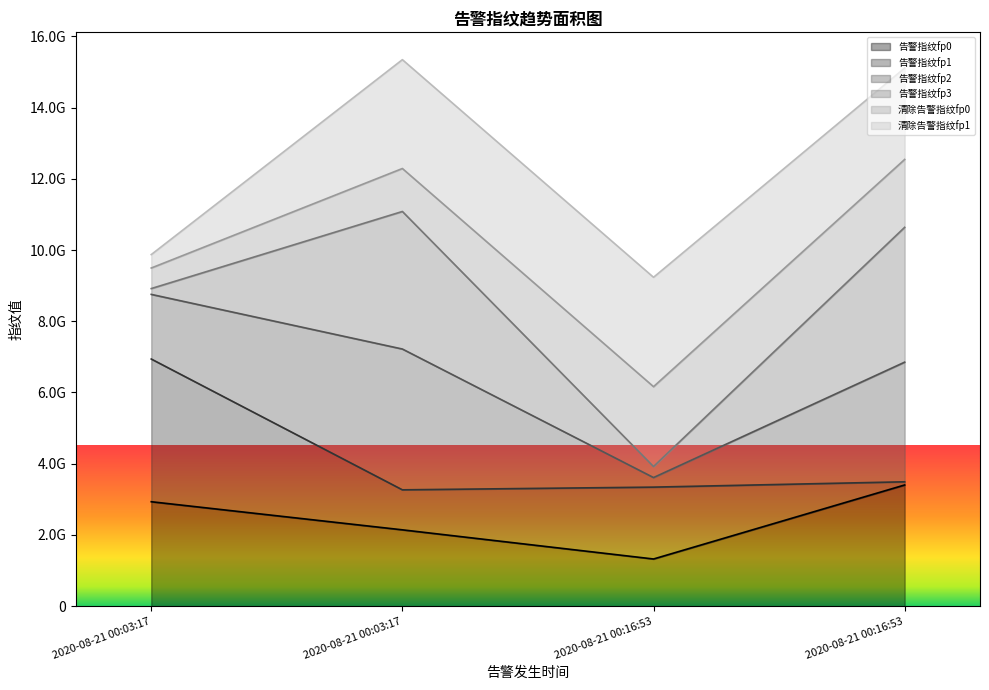

Which has a higher value, 2020-08-21 00:16:53 or 2020-08-21 00:16:53?

2020-08-21 00:16:53